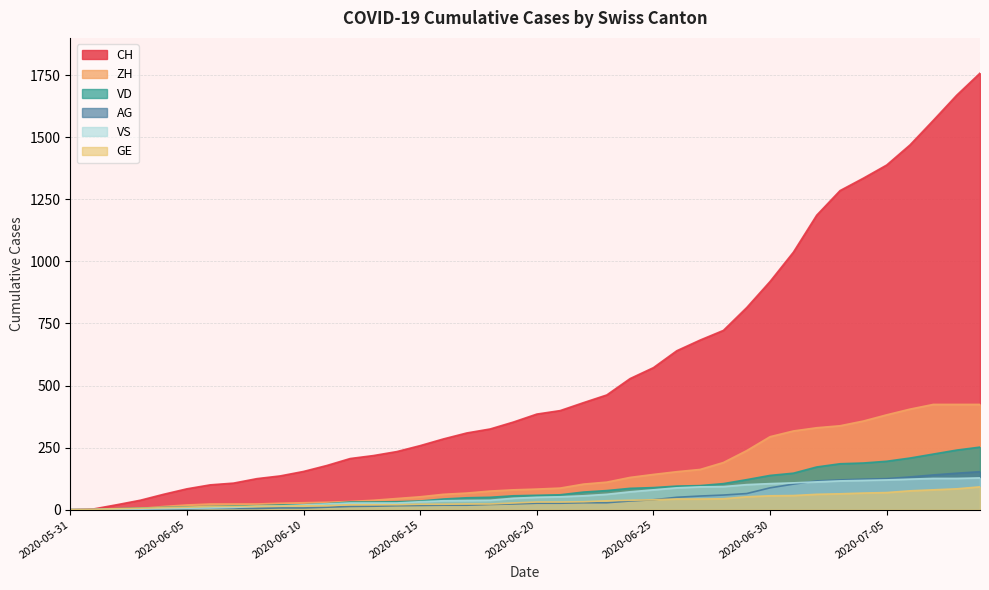

Rank the categories by CH value from lowest to highest.

2020-05-31, 2020-06-01, 2020-06-02, 2020-06-03, 2020-06-04, 2020-06-05, 2020-06-06, 2020-06-07, 2020-06-08, 2020-06-09, 2020-06-10, 2020-06-11, 2020-06-12, 2020-06-13, 2020-06-14, 2020-06-15, 2020-06-16, 2020-06-17, 2020-06-18, 2020-06-19, 2020-06-20, 2020-06-21, 2020-06-22, 2020-06-23, 2020-06-24, 2020-06-25, 2020-06-26, 2020-06-27, 2020-06-28, 2020-06-29, 2020-06-30, 2020-07-01, 2020-07-02, 2020-07-03, 2020-07-04, 2020-07-05, 2020-07-06, 2020-07-07, 2020-07-08, 2020-07-09